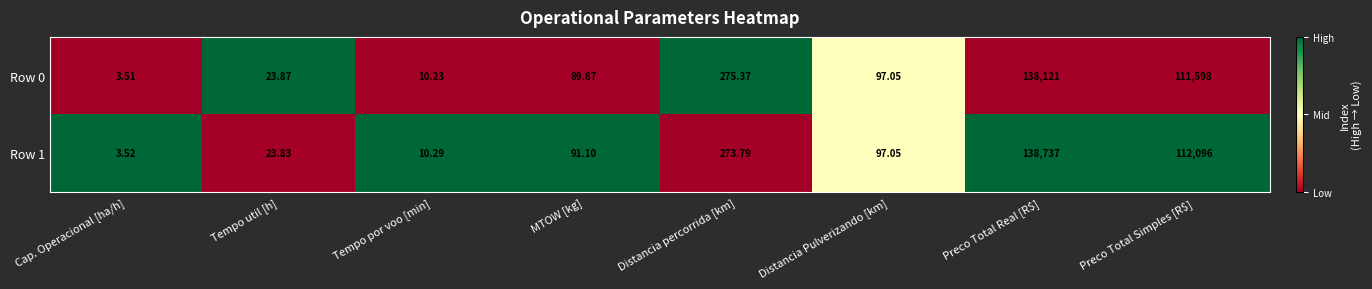

Where does the Row 1 series first go above 97?

Distancia percorrida [km]